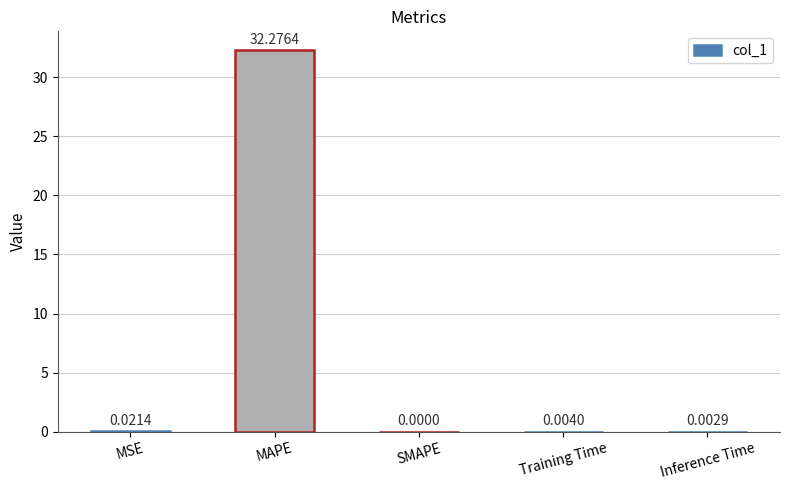

Between MAPE and Training Time, which is larger?

MAPE